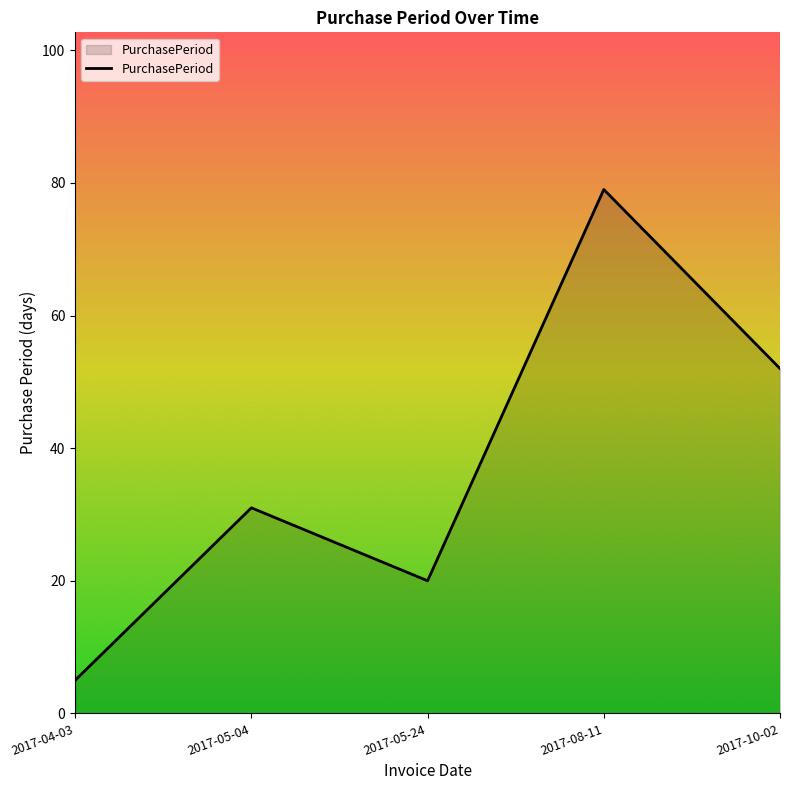

Count the number of categories in the chart.

5